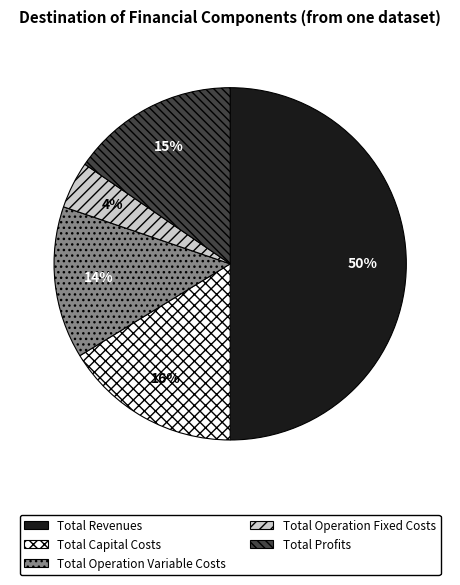

Do Total Profits and Total Operation Variable Costs together represent more than half of the pie?

No